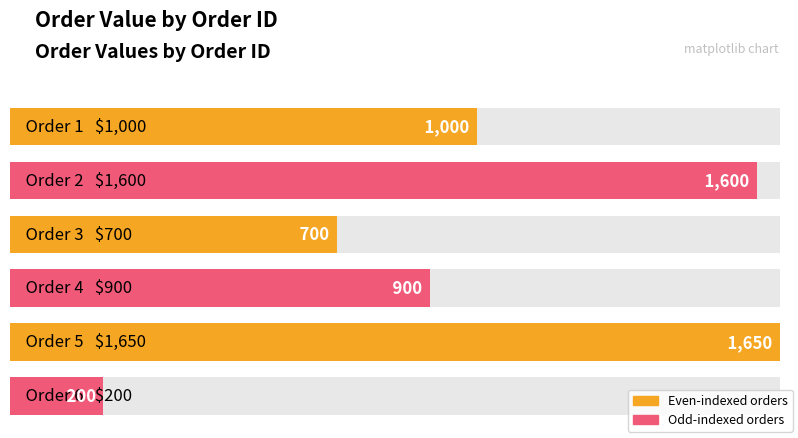

List the labels in order of value, smallest first.

6, 3, 4, 1, 2, 5